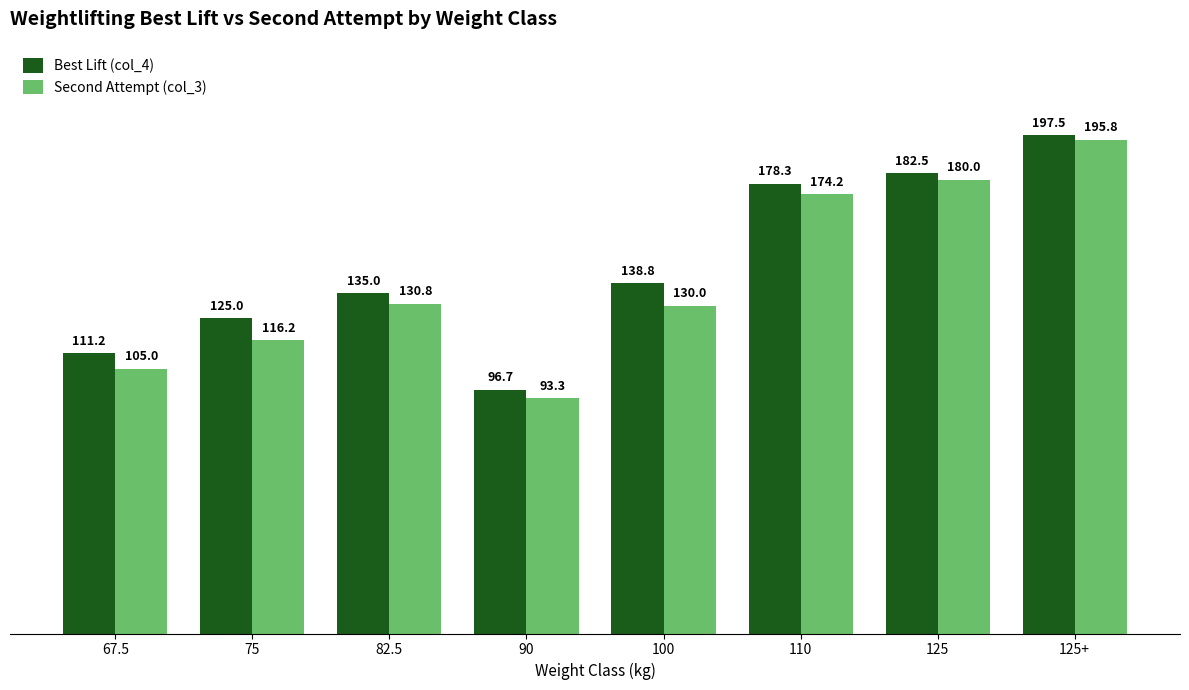

Is the value of Second Attempt (col_3) at 125+ greater than the value of Best Lift (col_4) at 125?

Yes